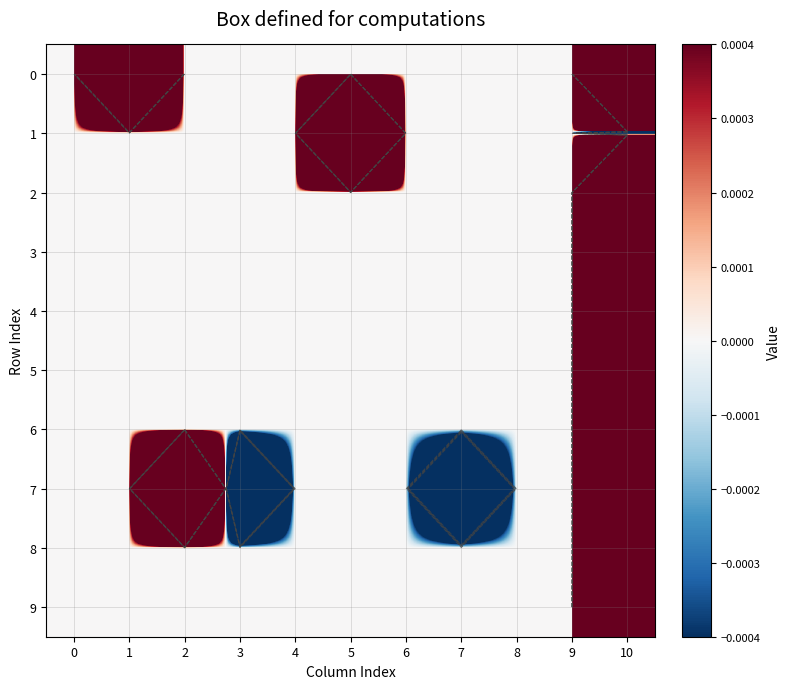

True or false: 6 has a value of -0.1 at 7.

False